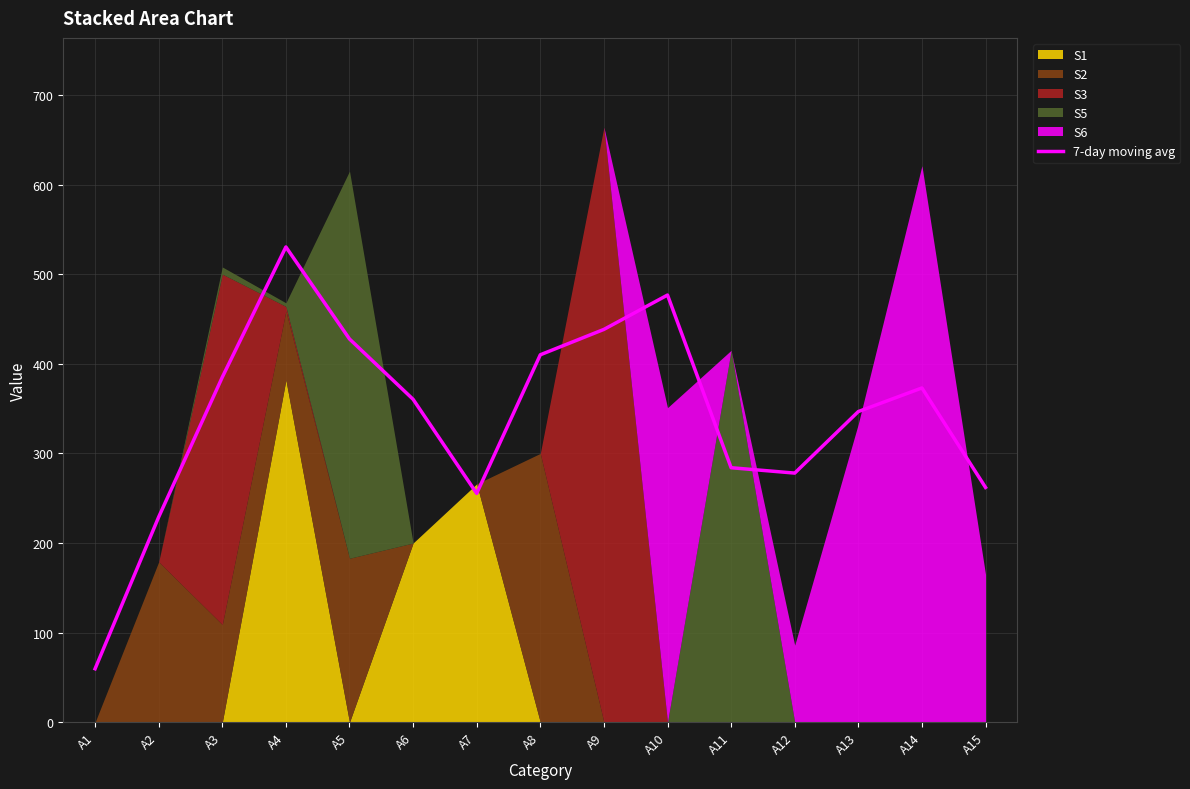

What is the sum of all values?

5116.0